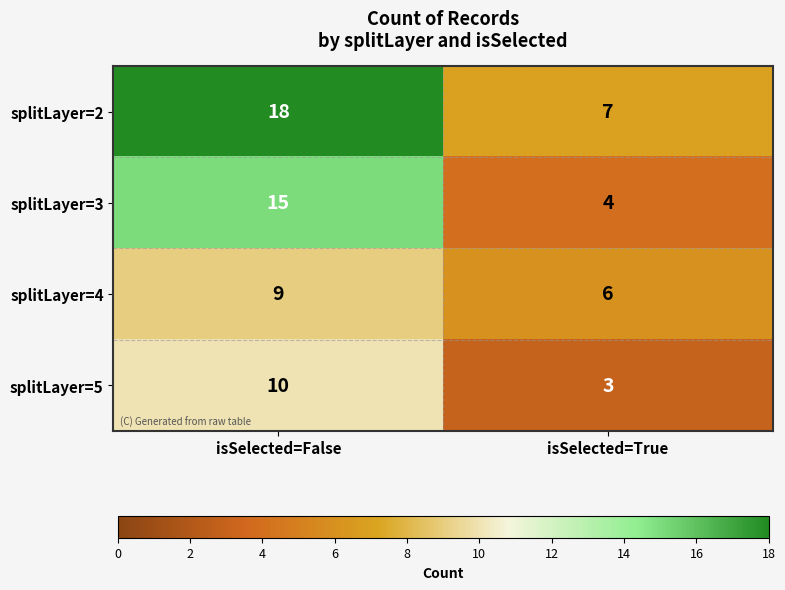

At which category does the chart reach its minimum across all series?

isSelected=True